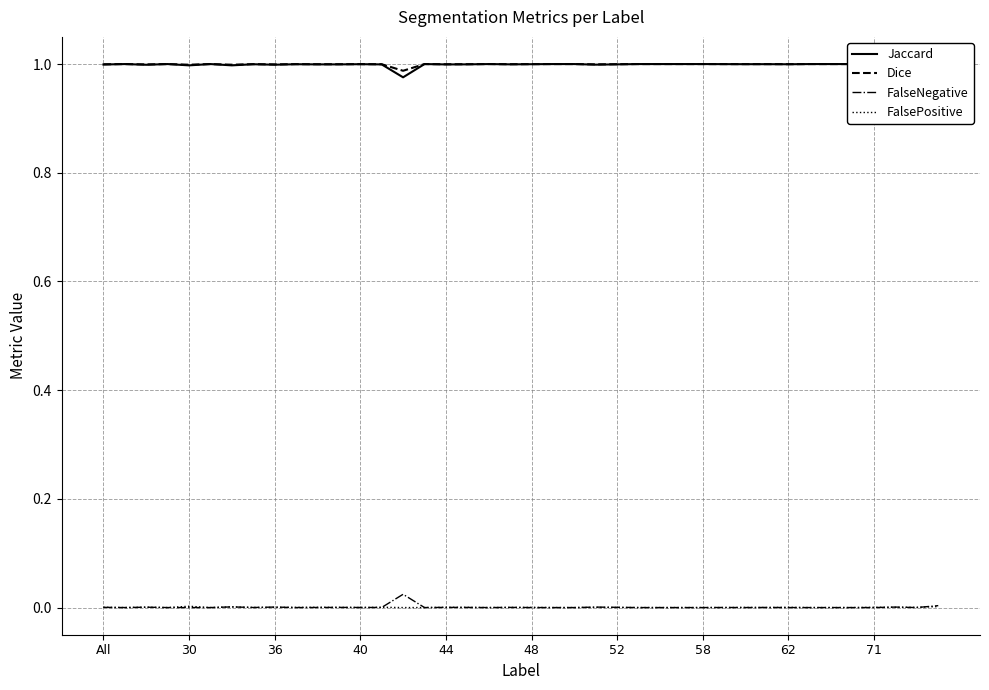

Rank the series at 58 from highest to lowest value.

Dice, Jaccard, FalsePositive, FalseNegative